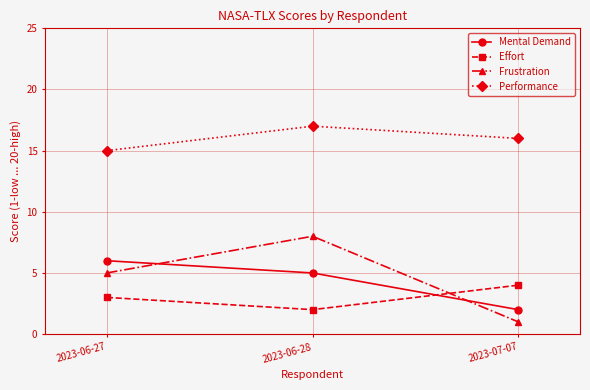

Reading left to right, extract all data points from this chart.

Mental Demand: 2023-06-27=6	2023-06-28=5	2023-07-07=2
Effort: 2023-06-27=3	2023-06-28=2	2023-07-07=4
Frustration: 2023-06-27=5	2023-06-28=8	2023-07-07=1
Performance: 2023-06-27=15	2023-06-28=17	2023-07-07=16